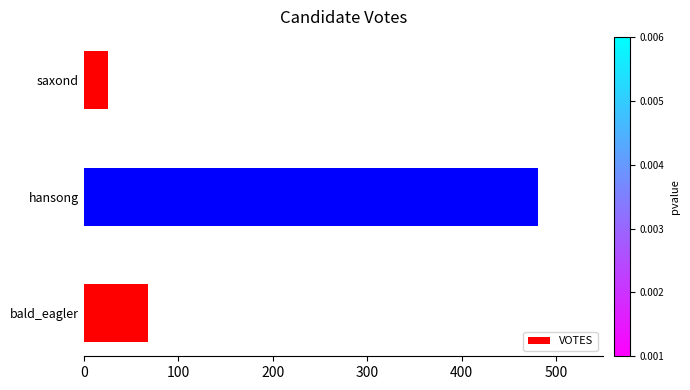

Reading bottom to top, what are all the values shown in this chart?

bald_eagler=68	hansong=481	saxond=26